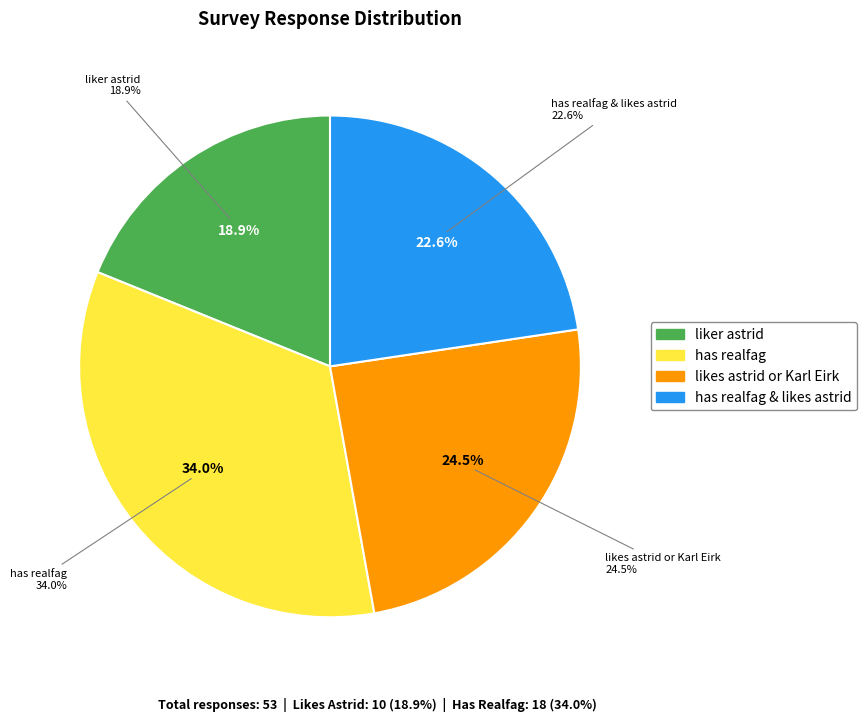

What is the smallest slice in the pie chart?

liker astrid